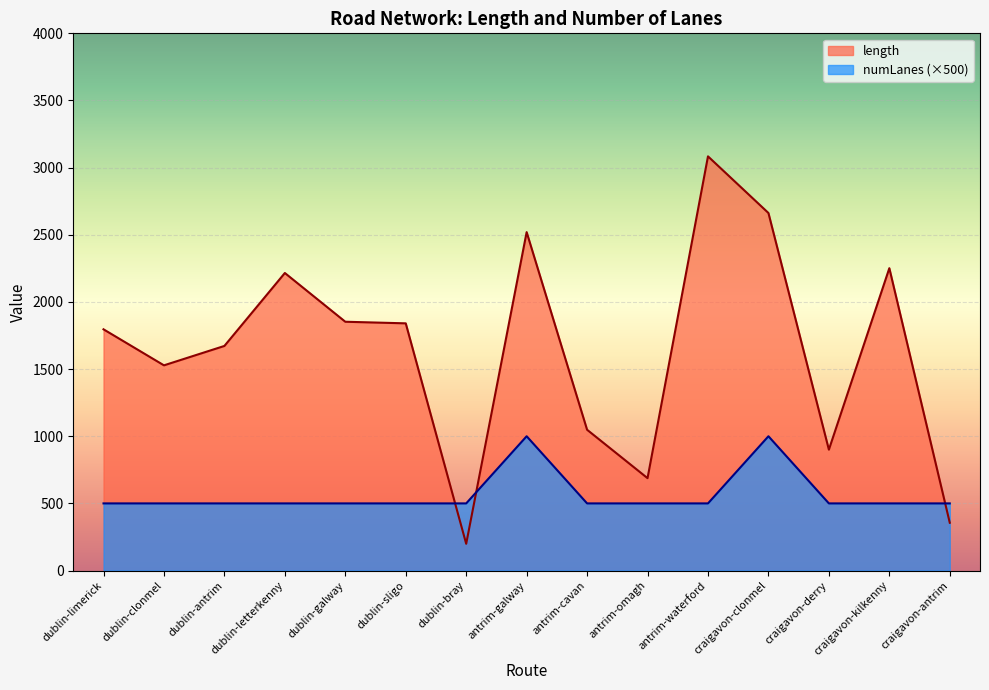

What are all the series names shown in the legend?

length, numLanes (×500)